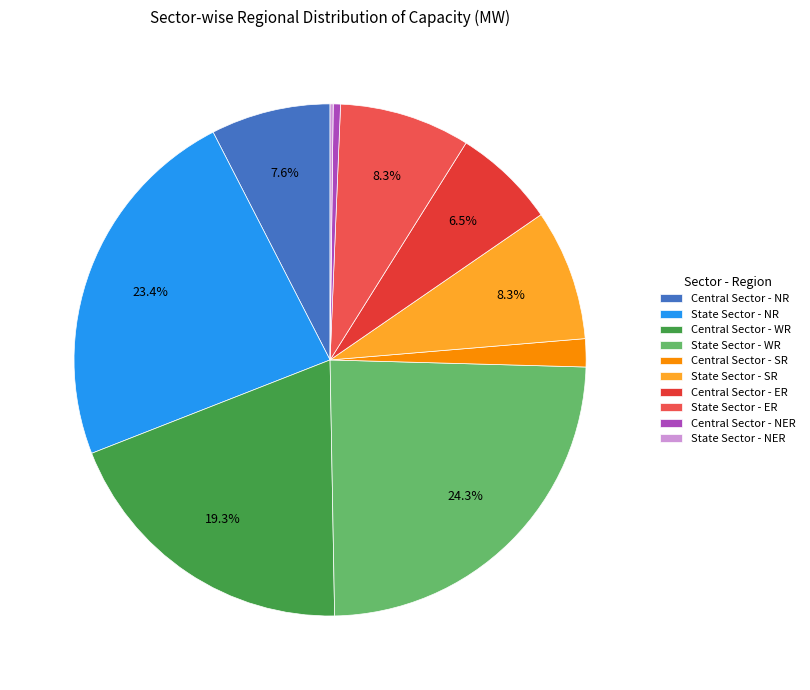

Which category has the biggest portion of the pie?

State Sector - WR